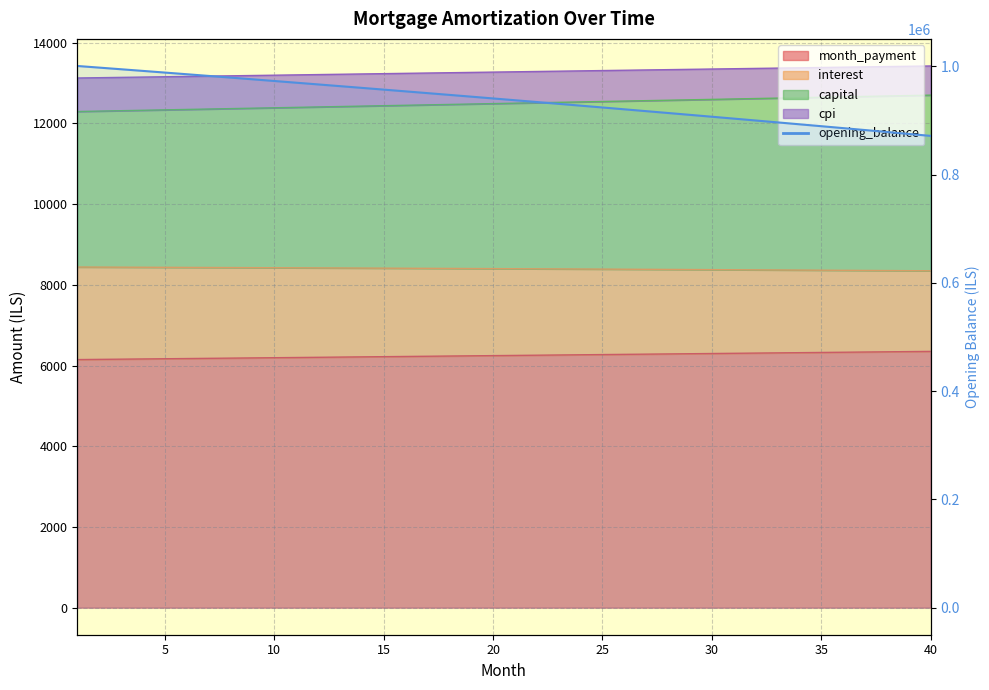

Reading left to right, list all the values displayed in this chart.

1000833.3	997810.3	994772.8	991720.6	988653.7	985572.1	982475.7	979364.5	976238.4	973097.3	969941.3	966770.3	963584.2	960382.9	957166.4	953934.7	950687.7	947425.4	944147.7	940854.5	937545.8	934221.5	930881.7	927526.2	924154.9	920767.9	917365.1	913946.4	910511.8	907061.2	903594.6	900111.9	896613.0	893097.9	889566.6	886018.9	882454.9	878874.4	875277.5	871664.1